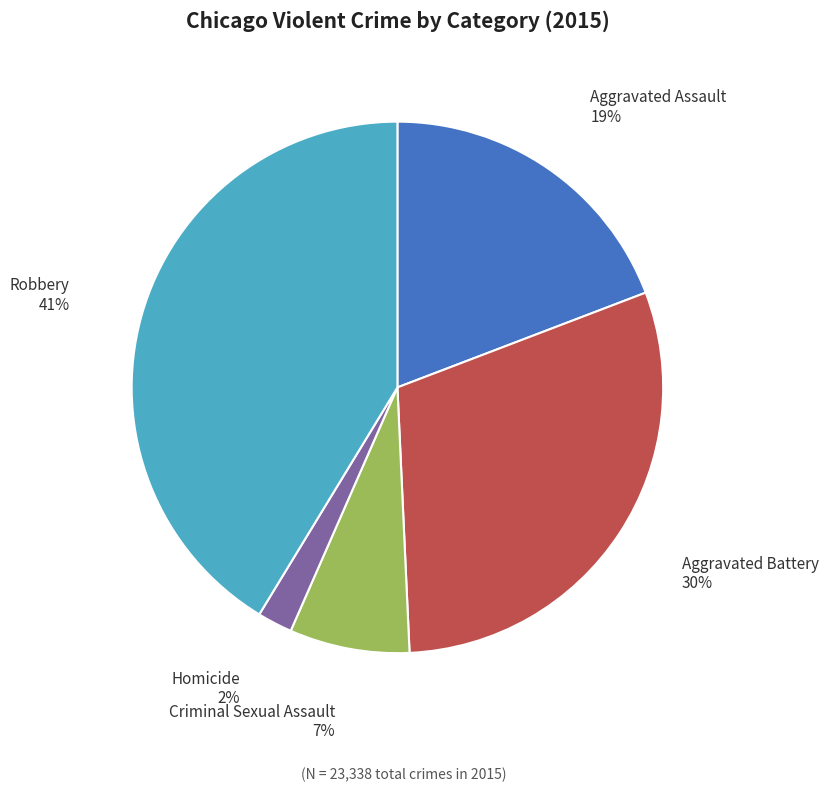

What is the ratio of the value at Homicide to the value at Criminal Sexual Assault?

0.3